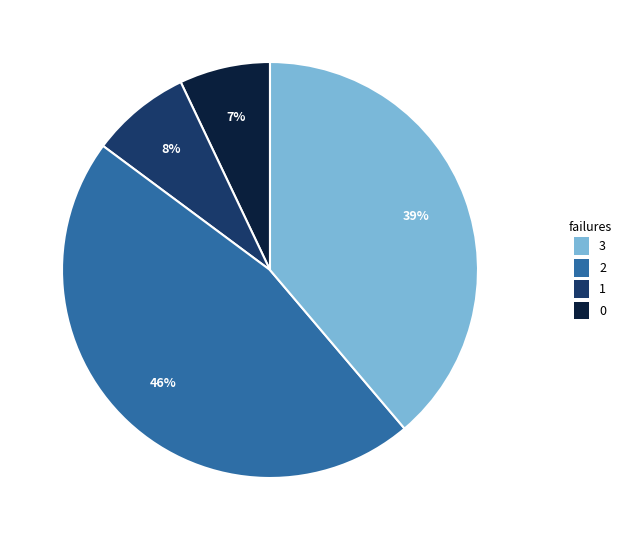

Does any single category account for the majority?

No